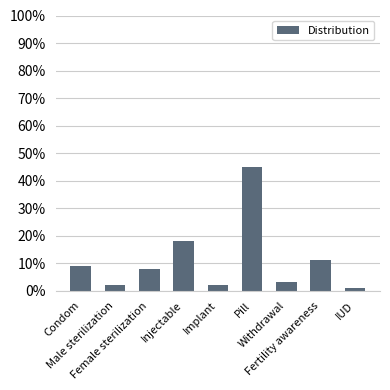

Are the bars horizontal?

No